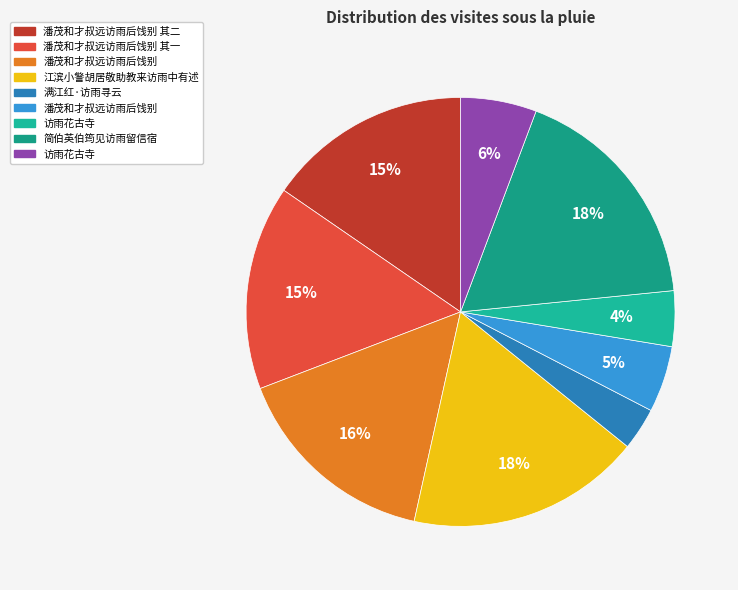

Count the number of slices in the pie.

9